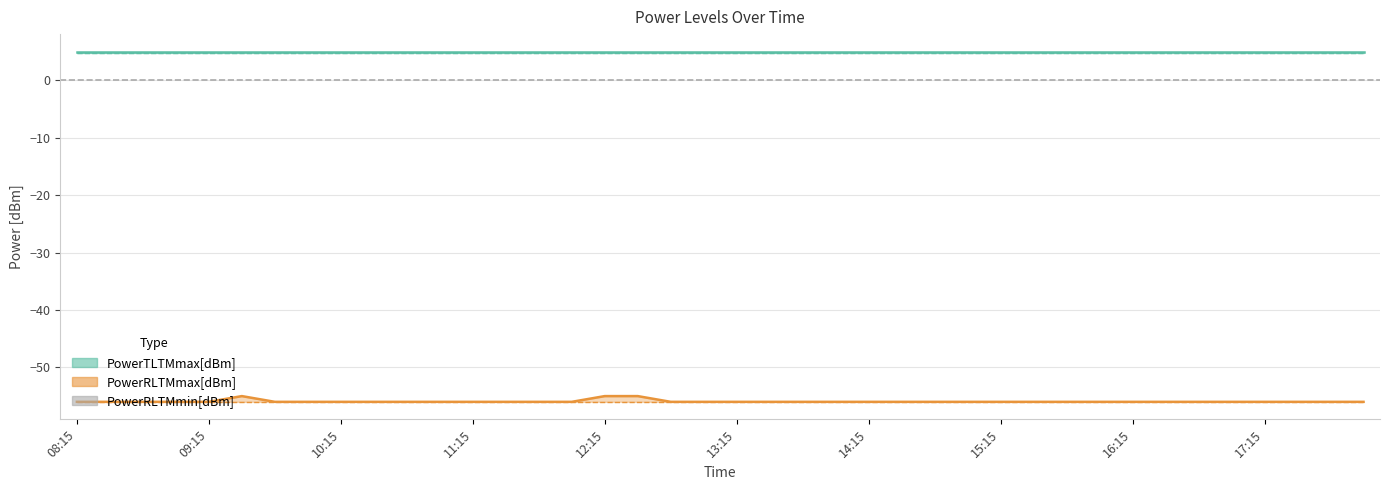

At which category is the sum across all series the highest?

09:30